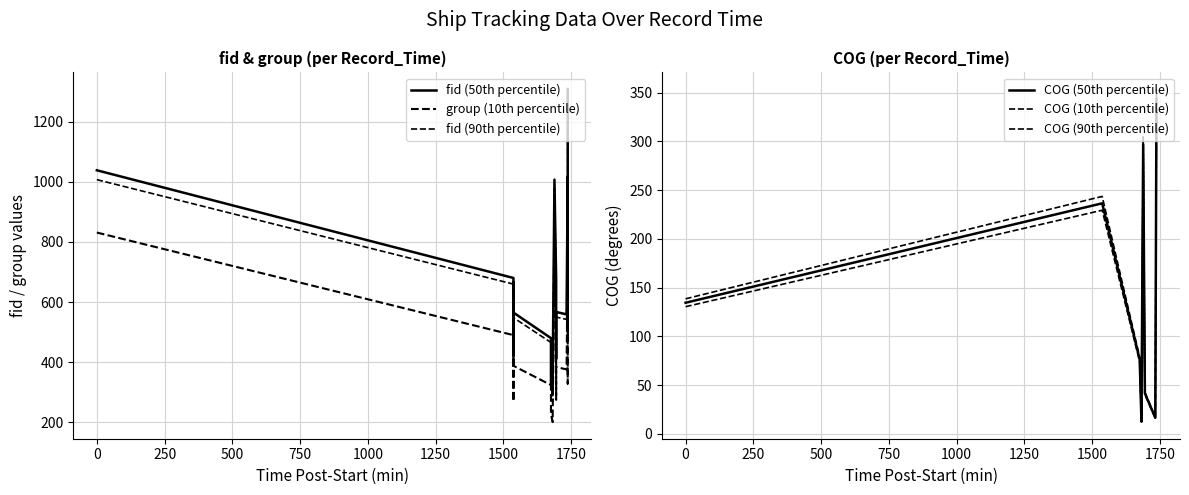

Count the number of data series in this chart.

6